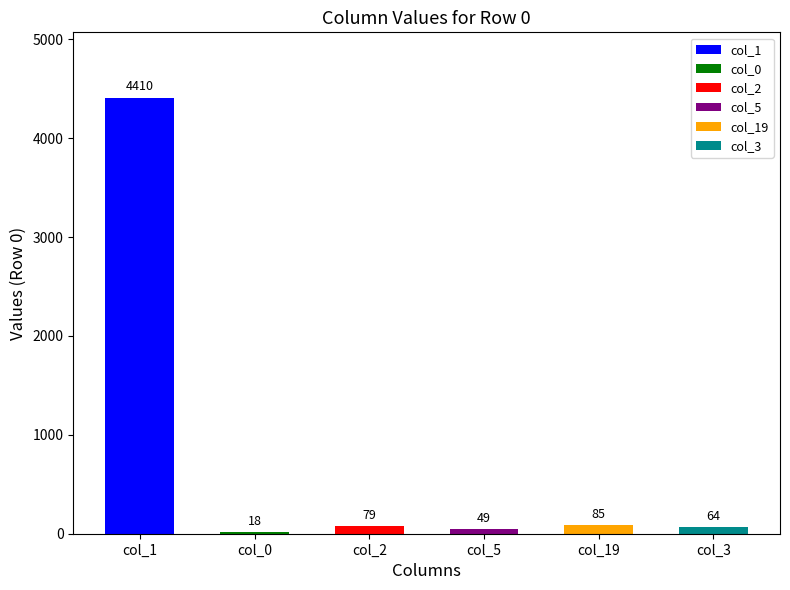

What position from the right is col_3?

1